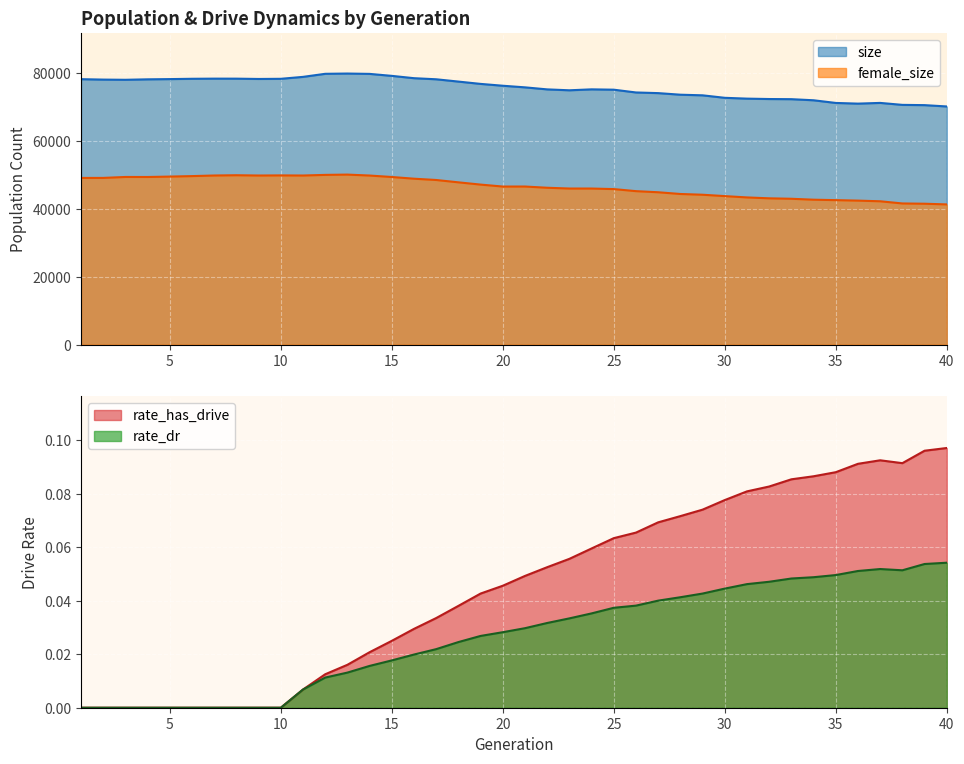

True or false: rate_has_drive and female_size cross at least once.

False